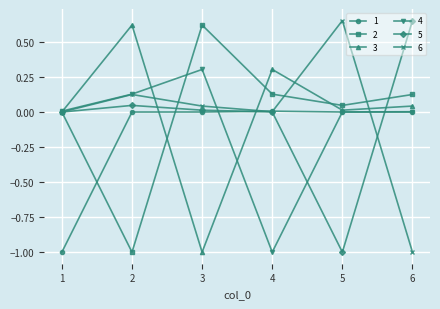

What is the smallest value displayed?

-1.0